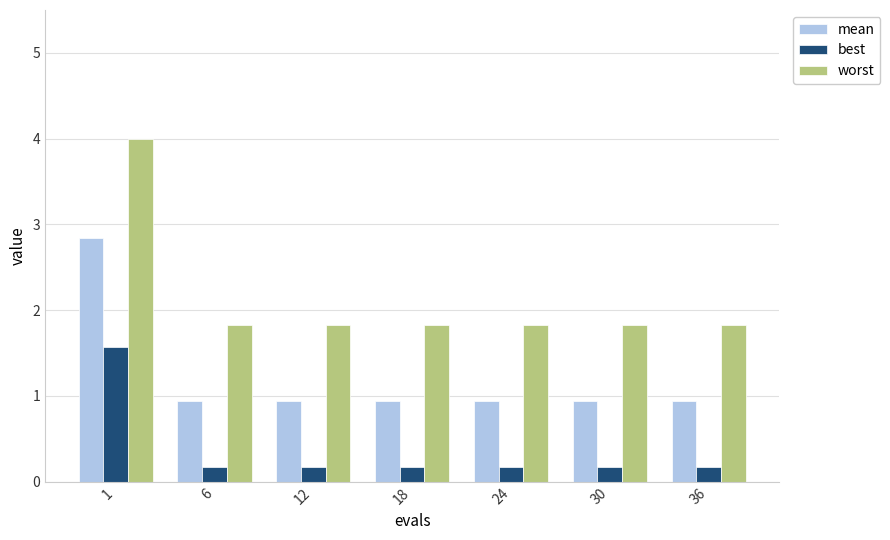

List the series in order of their peak value, lowest first.

best, mean, worst